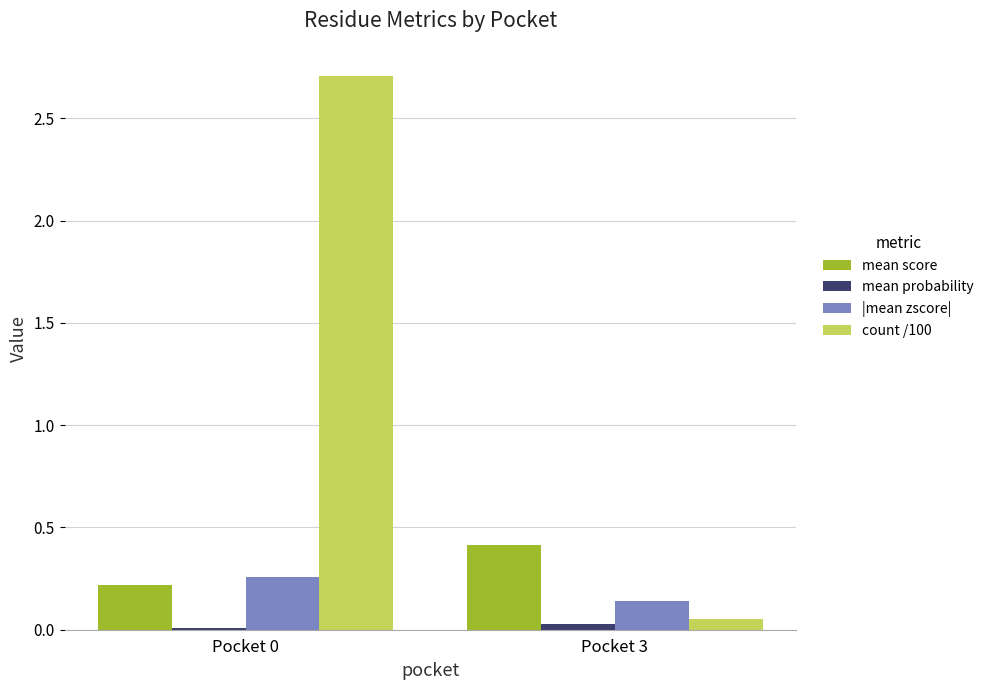

The value of count /100 at Pocket 0 is 4.1. True or false?

False